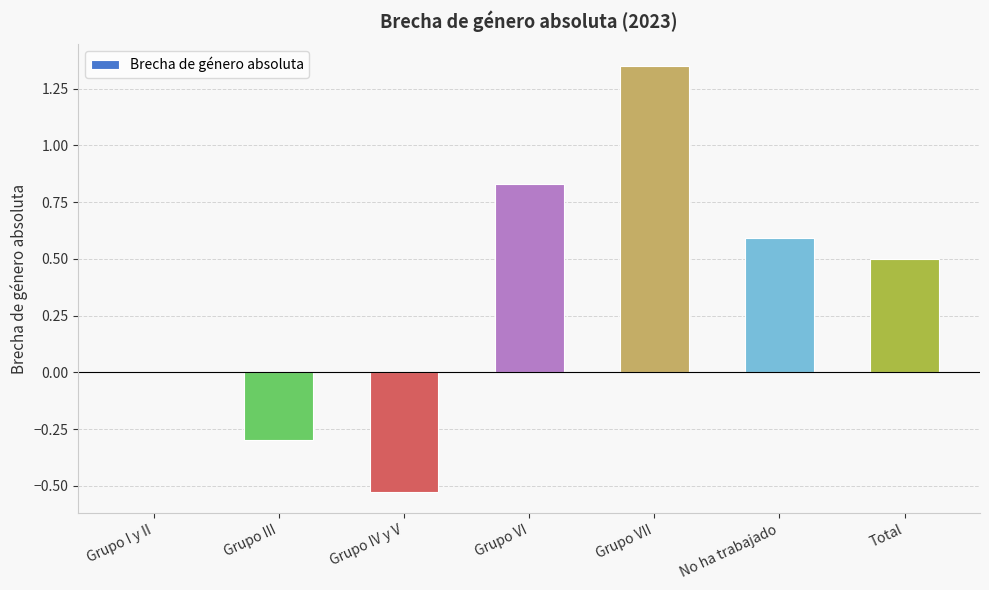

How many data points does each series have?

7